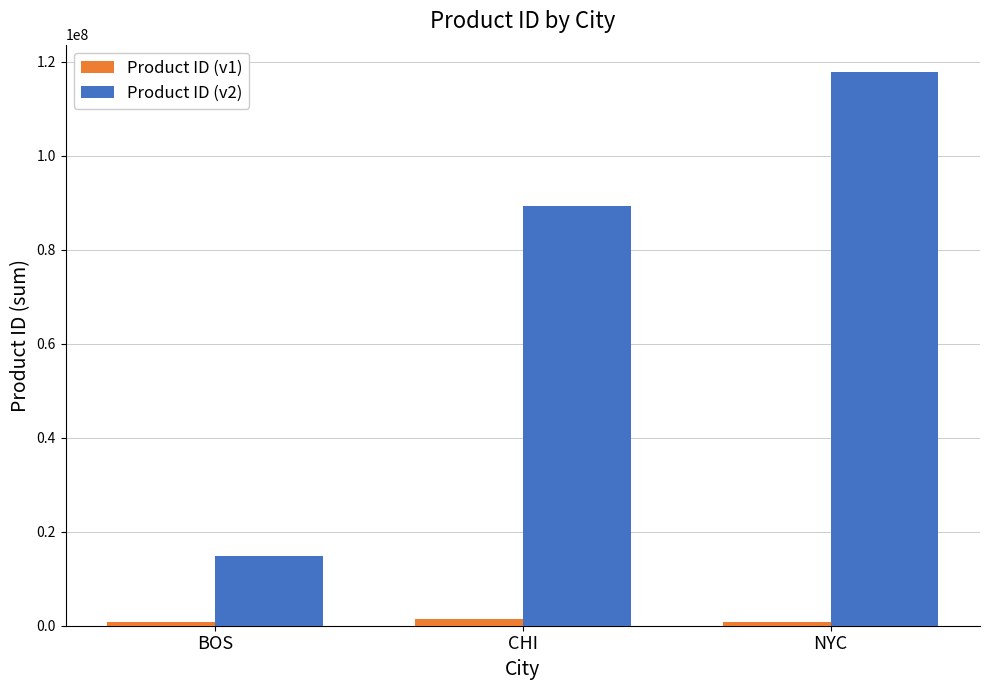

What is the greatest value displayed?

117718909